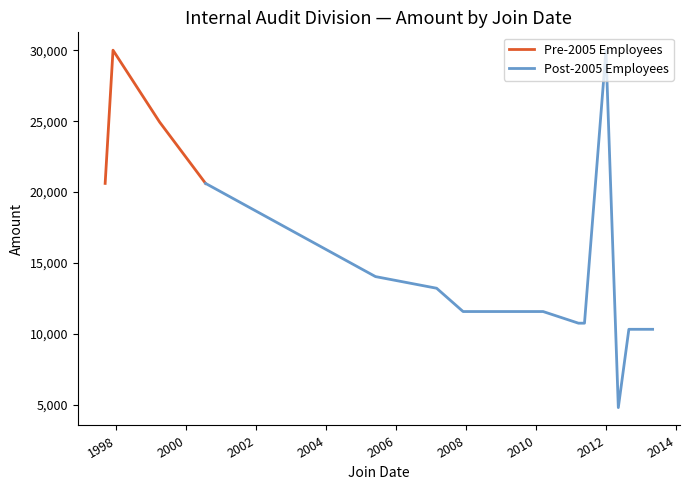

True or false: Pre-2005 Employees has more than 2 interior local peaks.

False